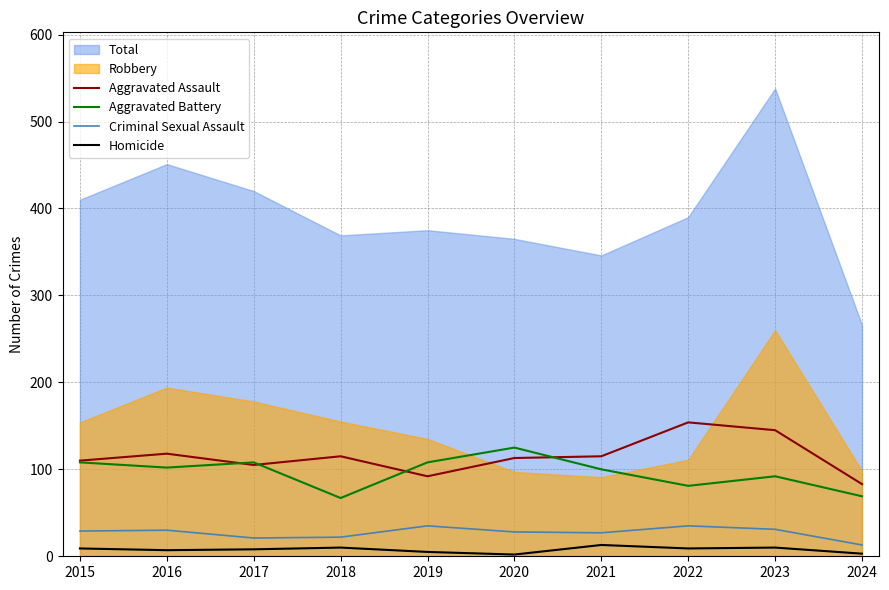

Is it true that Criminal Sexual Assault equals 9 at 2023?

False